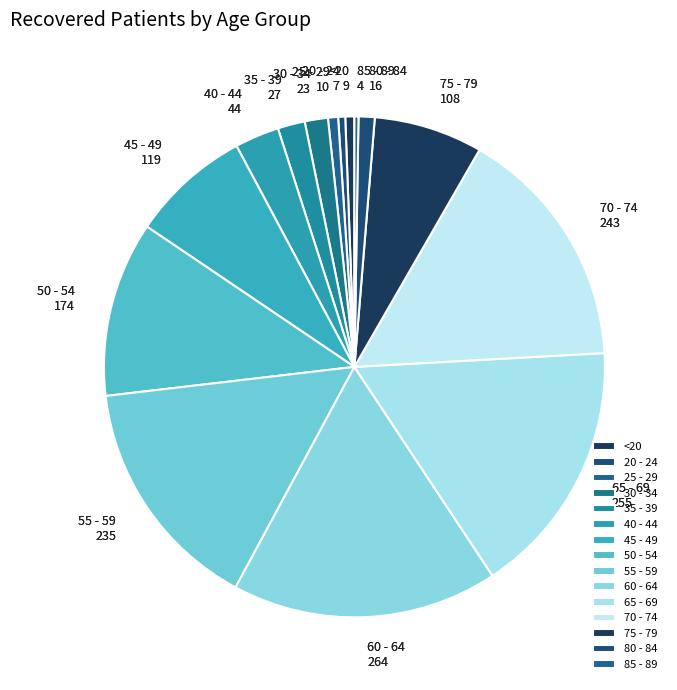

Approximately how many times larger is the value at 70 - 74 compared to 60 - 64?

0.9